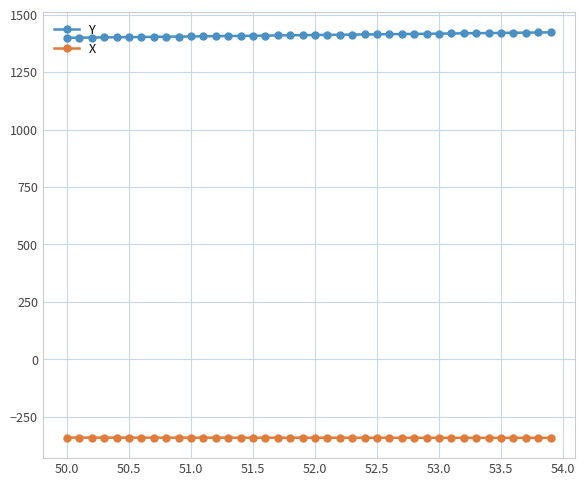

True or false: Y and X intersect in this chart.

False